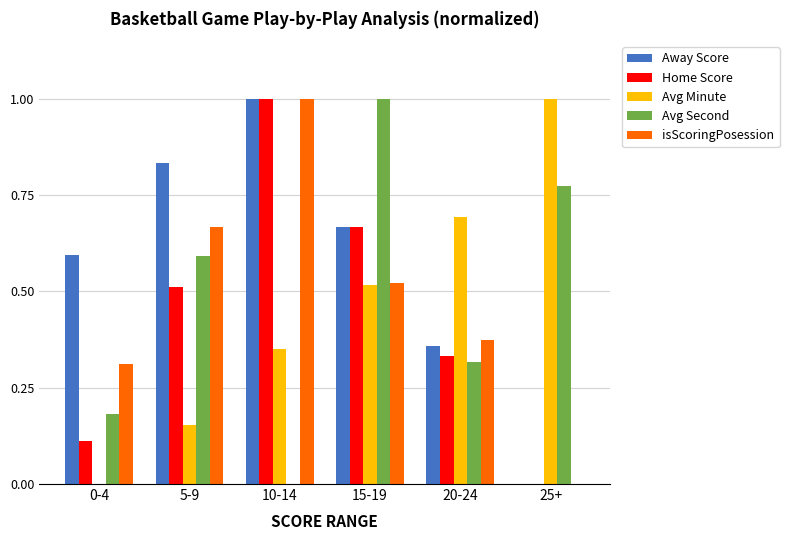

What is the sum of the isScoringPosession values at 10-14 and 20-24?

1.4